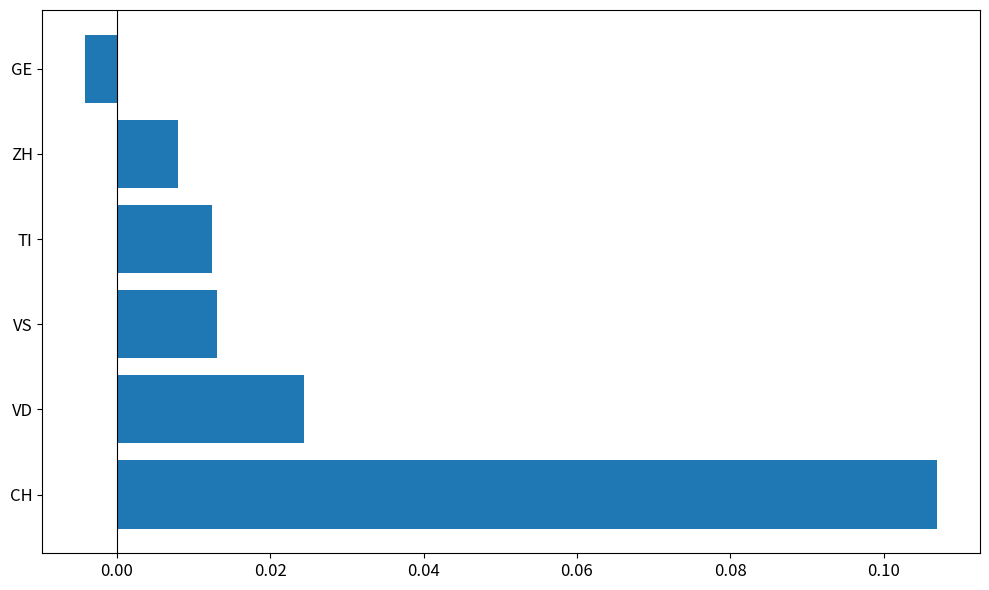

At which category does the chart reach its peak across all series?

CH